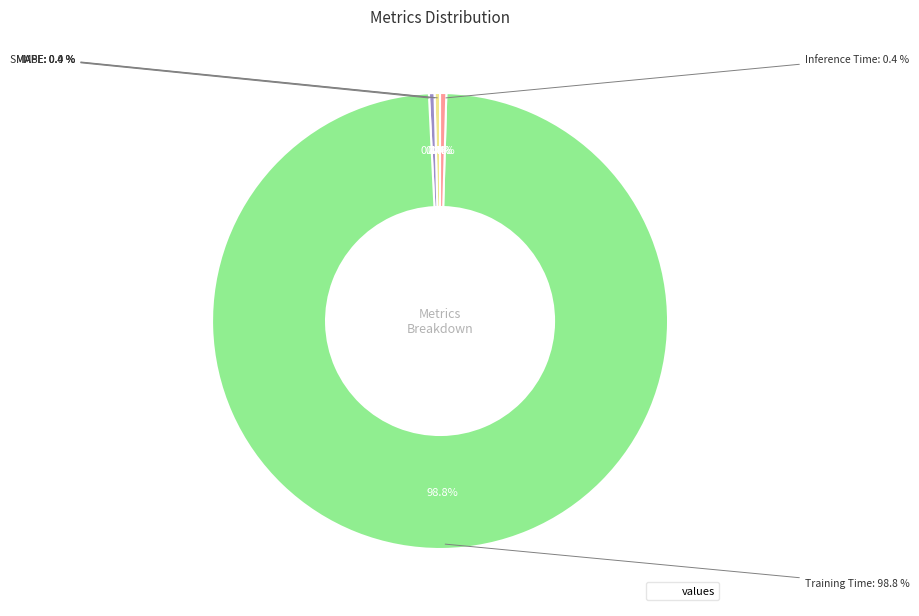

Which slice represents more than half of the pie?

Training Time